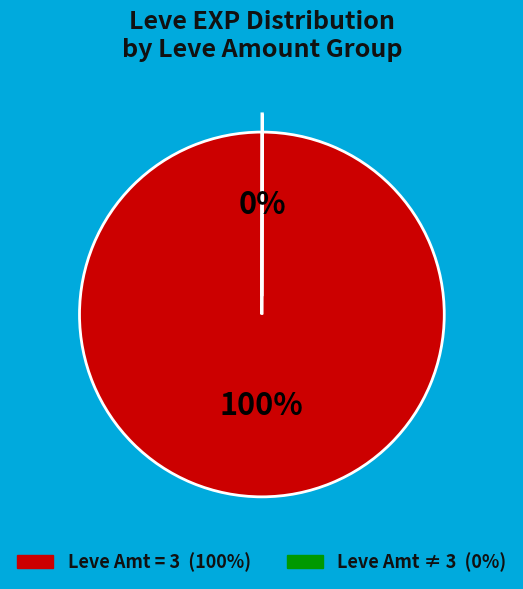

To the nearest percent, what is the difference between the largest and smallest slice percentages?

100%